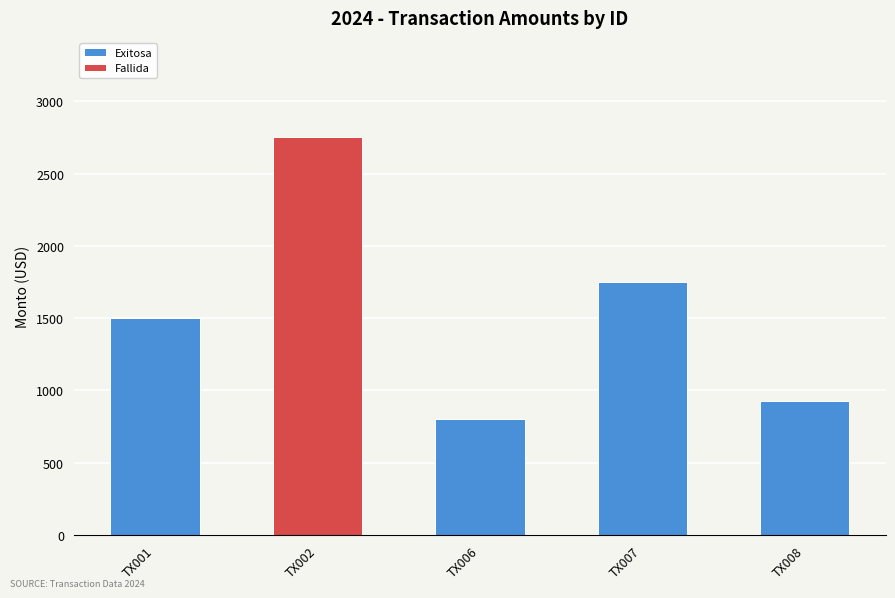

How many data points in Exitosa are above 925?

3